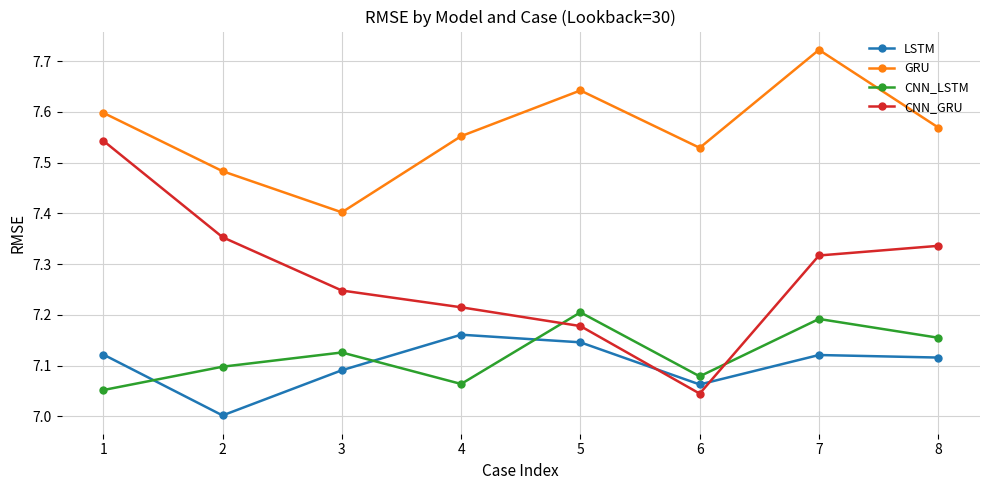

At which label is LSTM closest to 7?

2